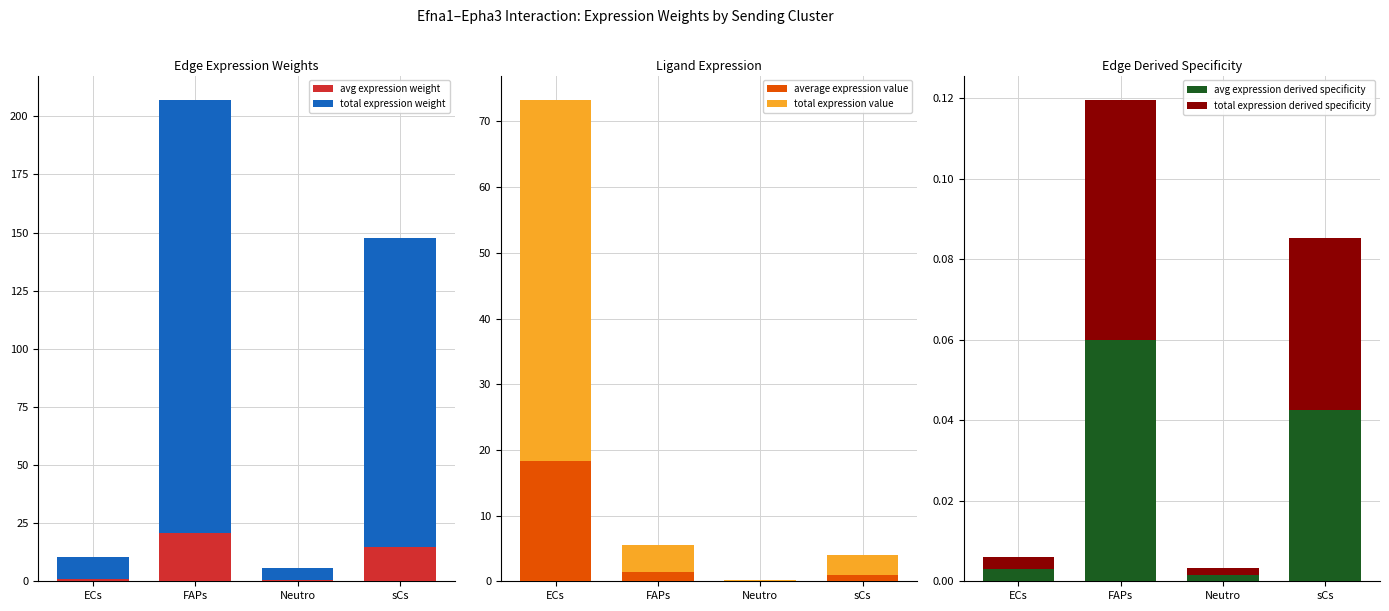

Is it true that average expression value equals 0.0 at Neutro?

True